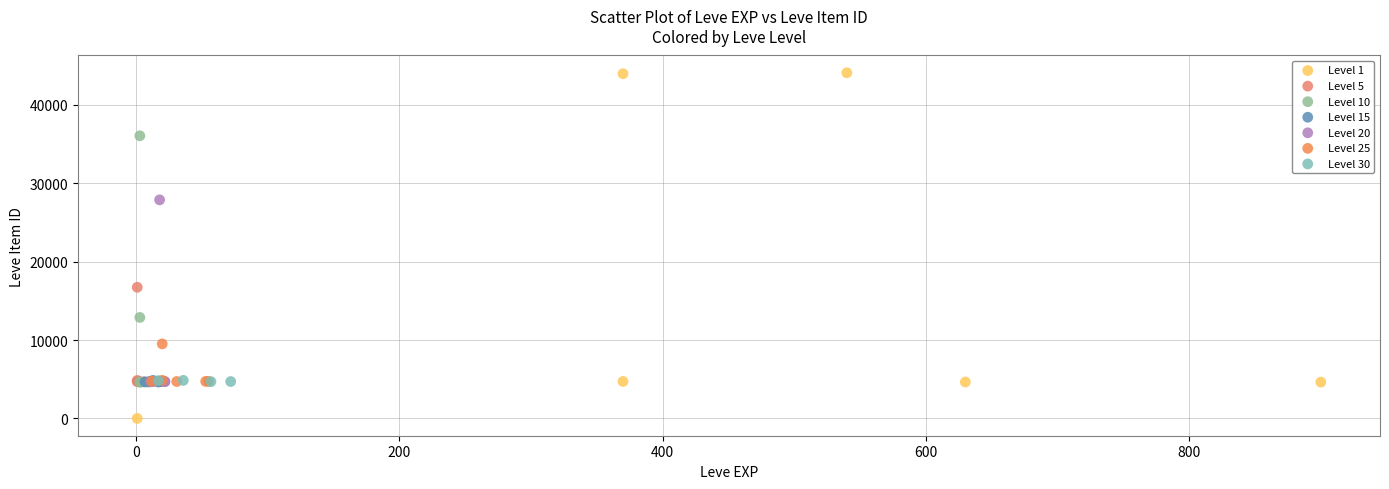

Which series has the largest Y range (max minus min)?

Level 1